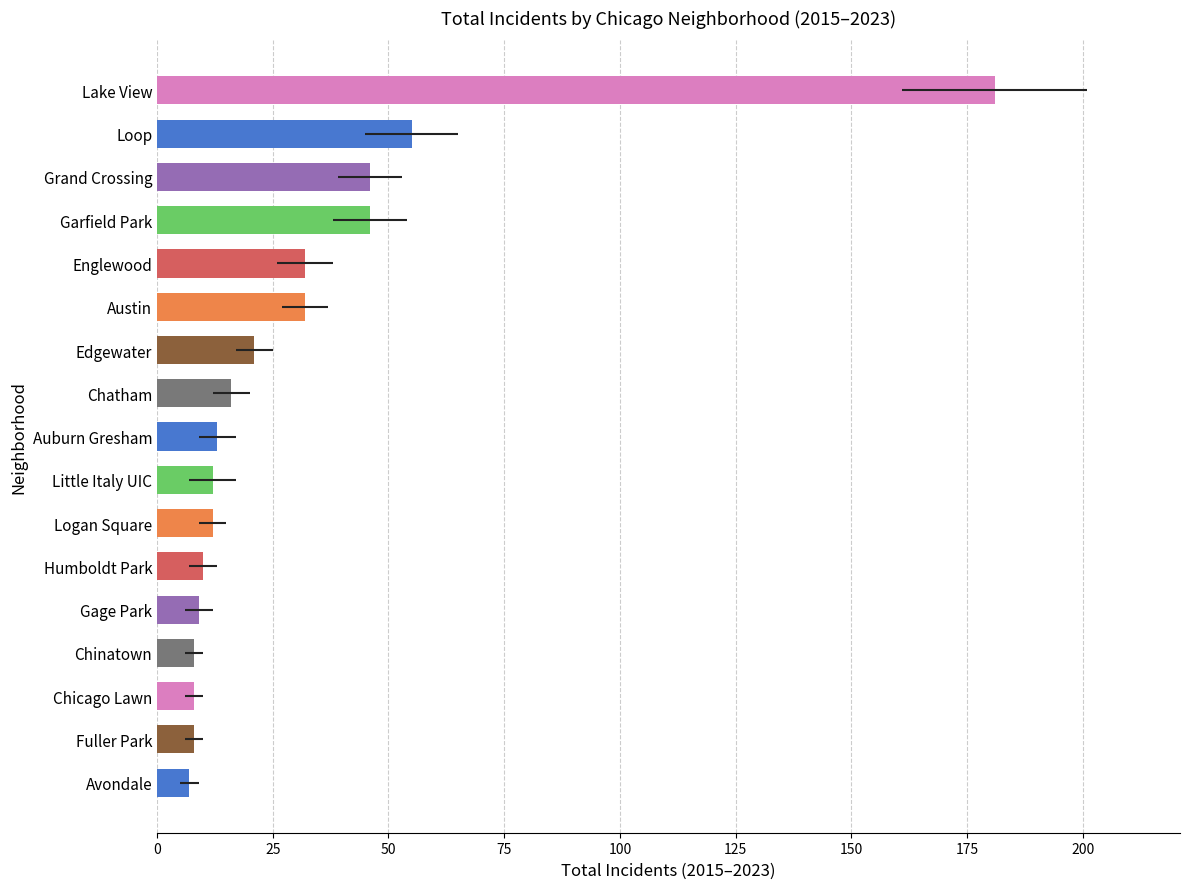

Between Garfield Park and Grand Crossing, which is larger?

Garfield Park